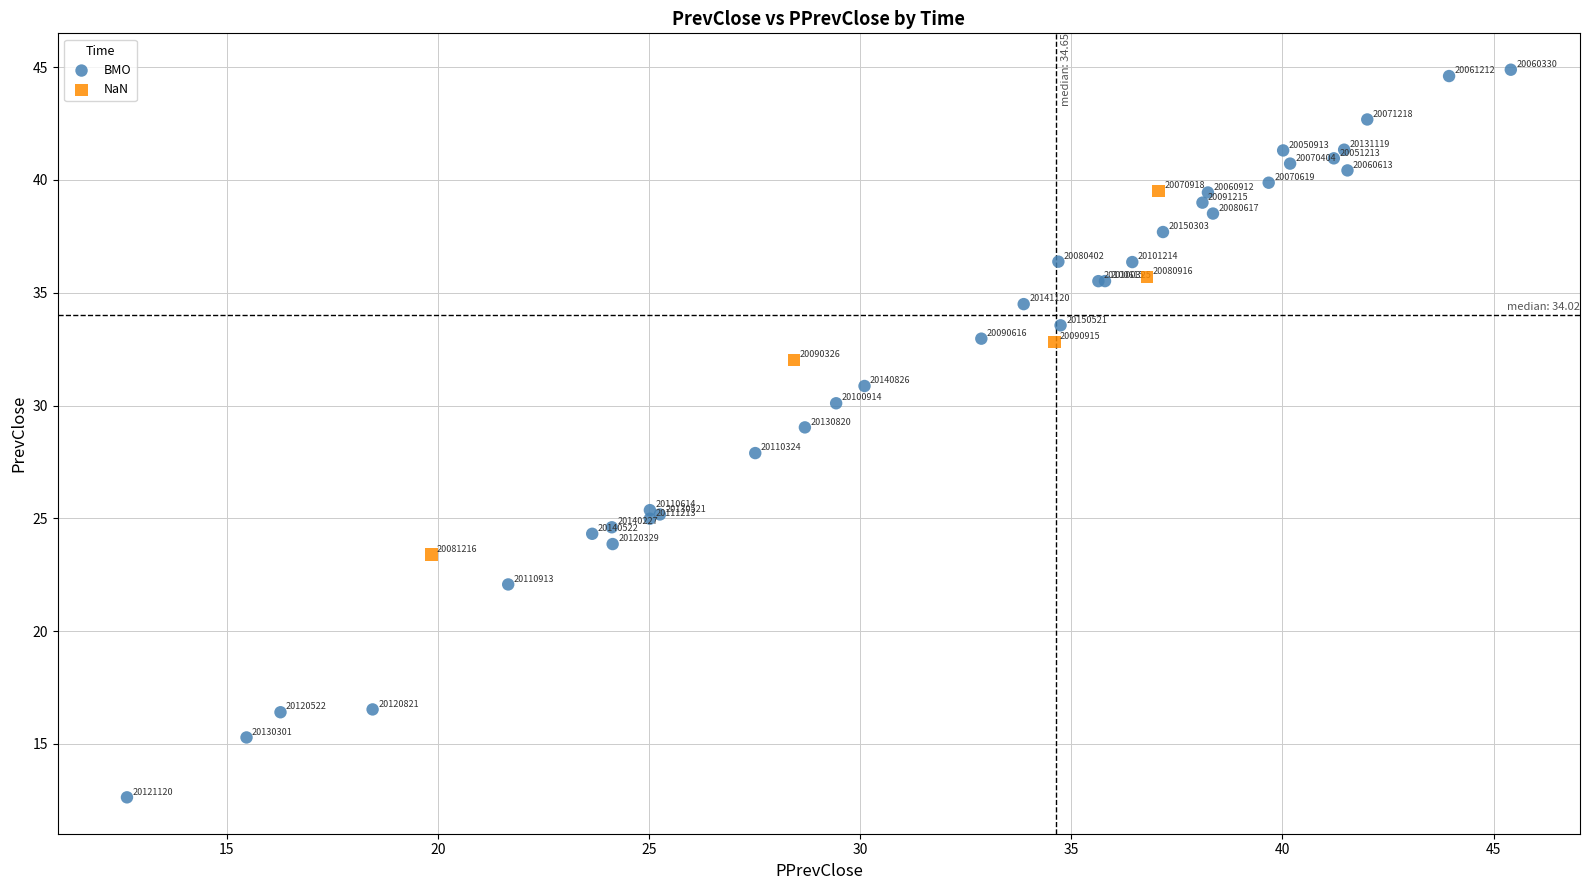

Which series contains the lowest Y value?

BMO